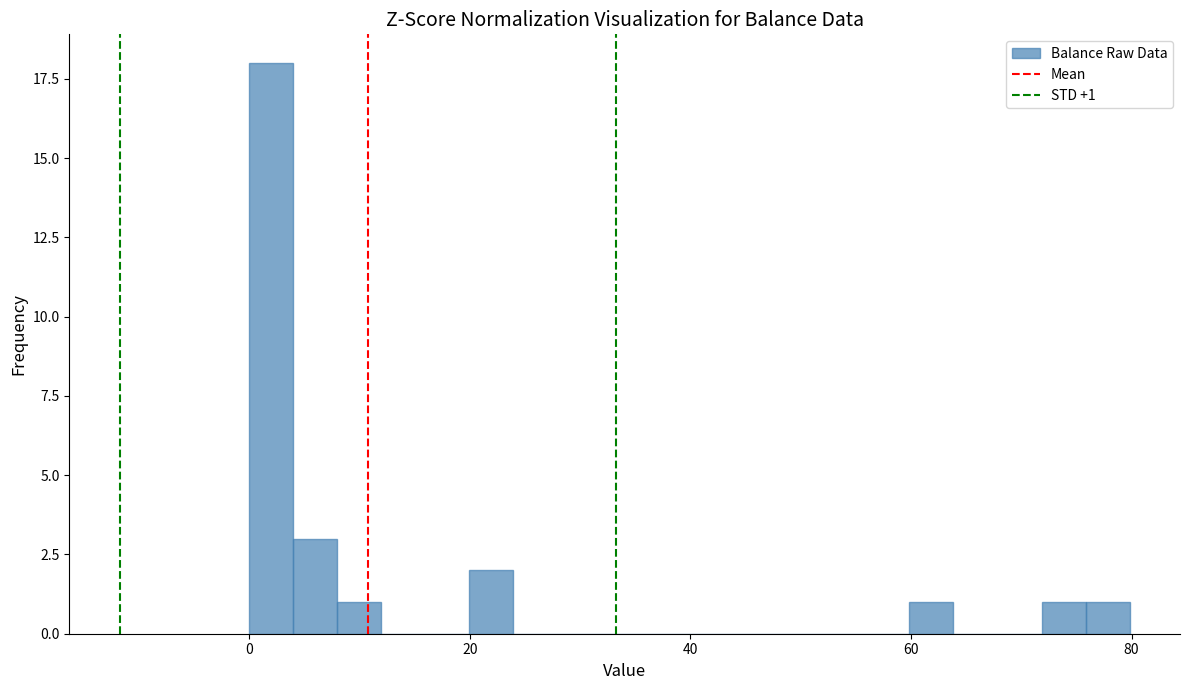

Around what value on the x-axis is the tallest bar? Give the approximate position of its centre, as read against the axis.

2